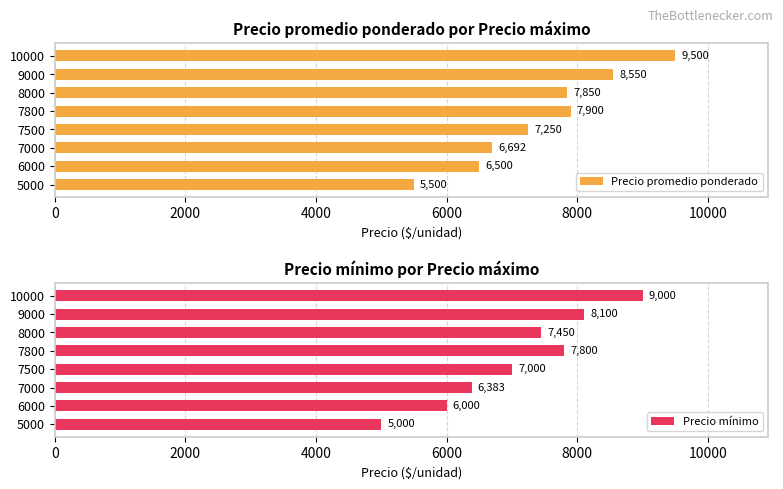

What is the minimum value shown in the chart?

5000